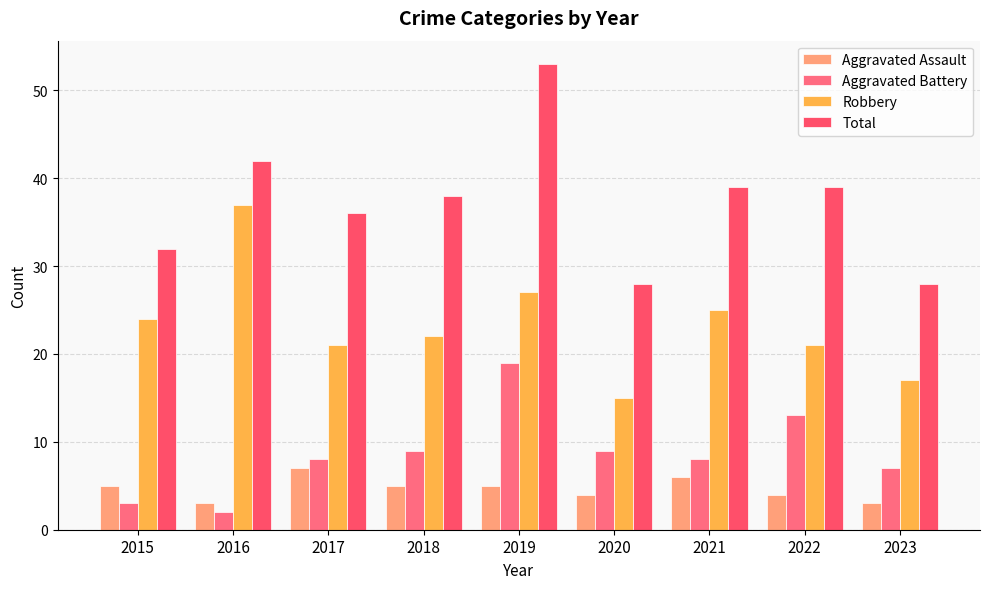

Count the number of data series in this chart.

4